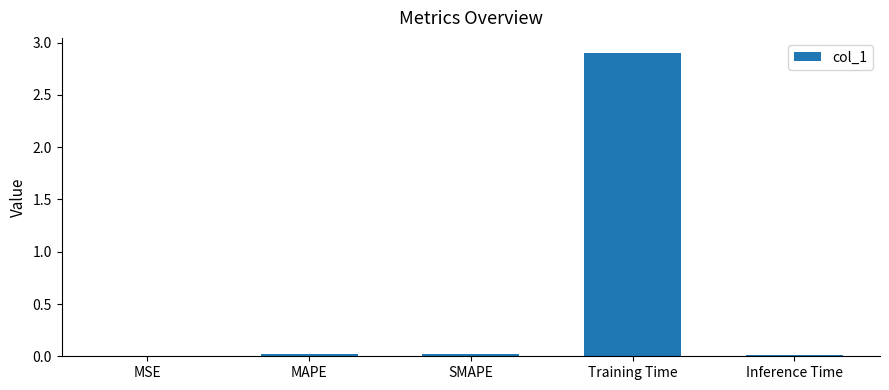

What is the maximum value shown in the chart?

2.9